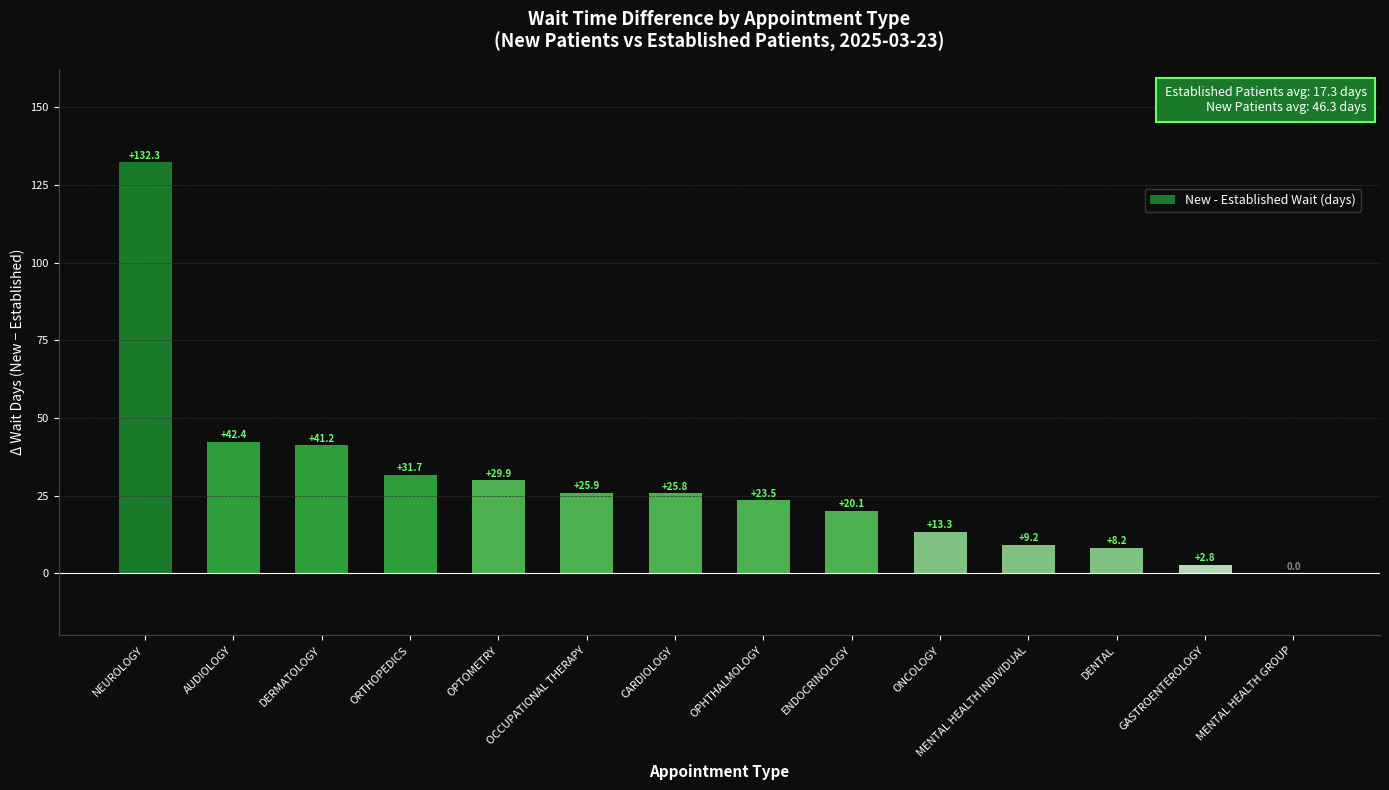

What is the maximum value shown in the chart?

132.3